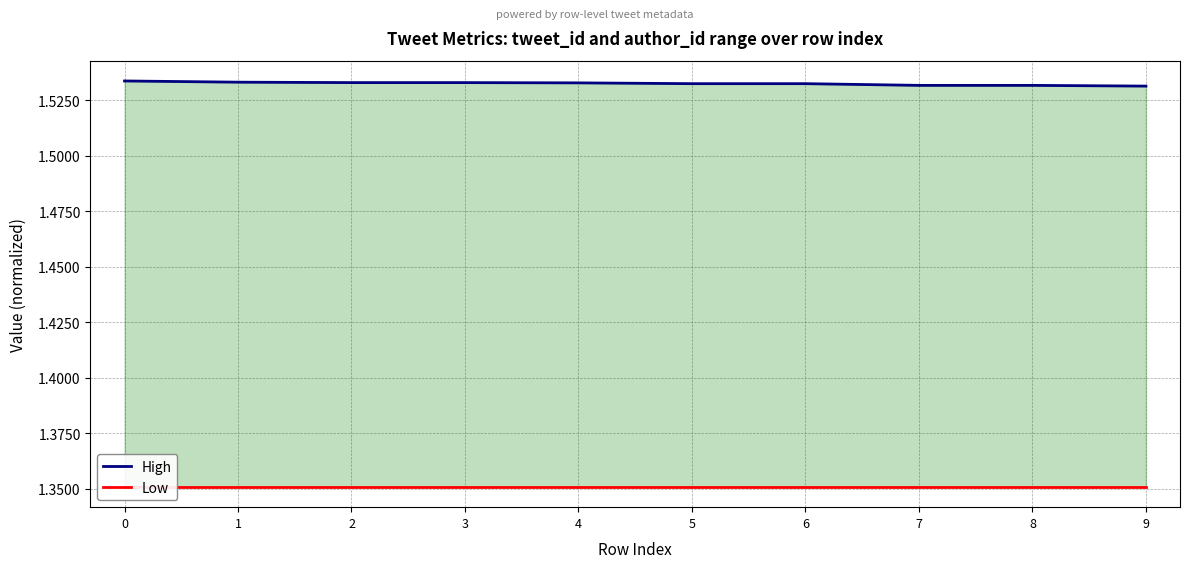

How many lines are shown in the chart?

2